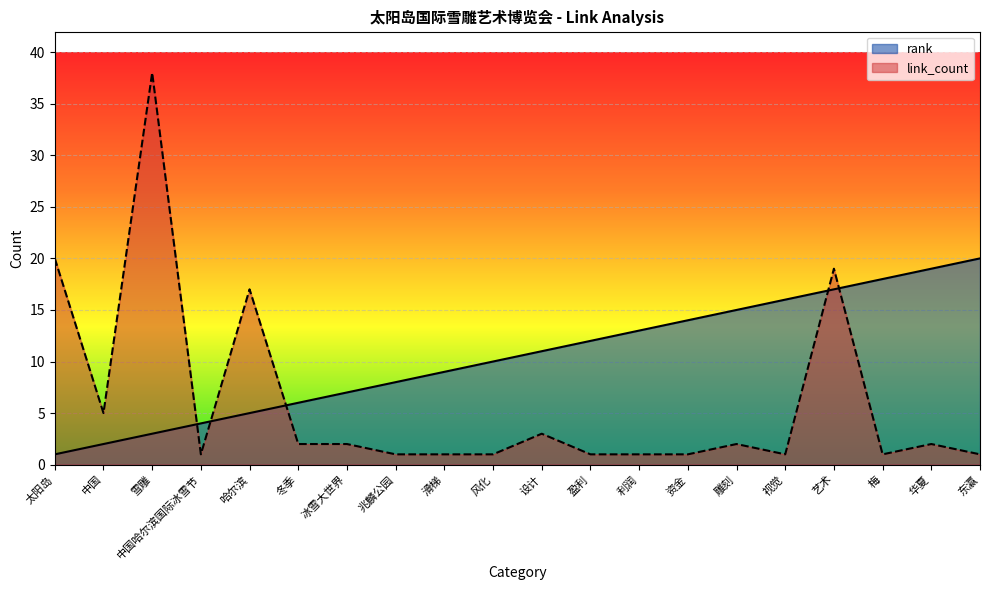

True or false: rank has a value of 3 at 雪雕.

True